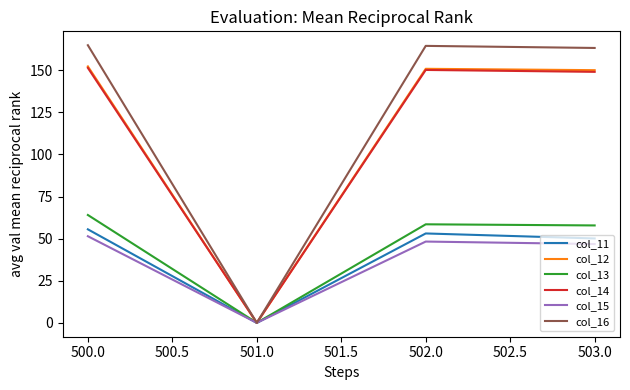

The col_12 series shows 150.9 at 502.0. True or false?

True